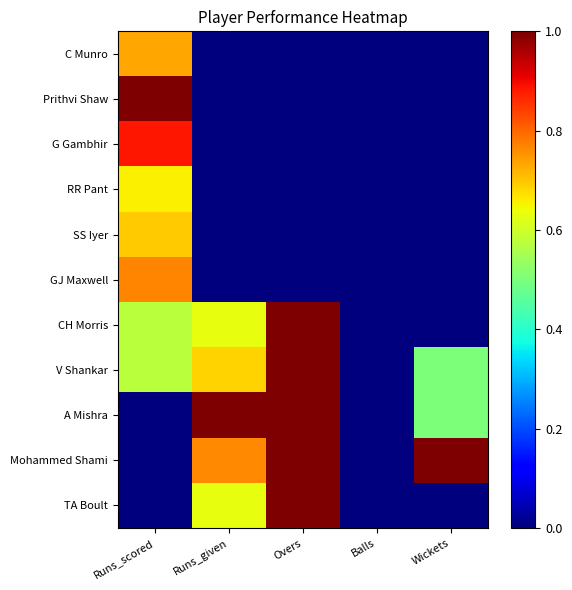

Which series changed the most between Runs_scored and Runs_given?

Prithvi Shaw